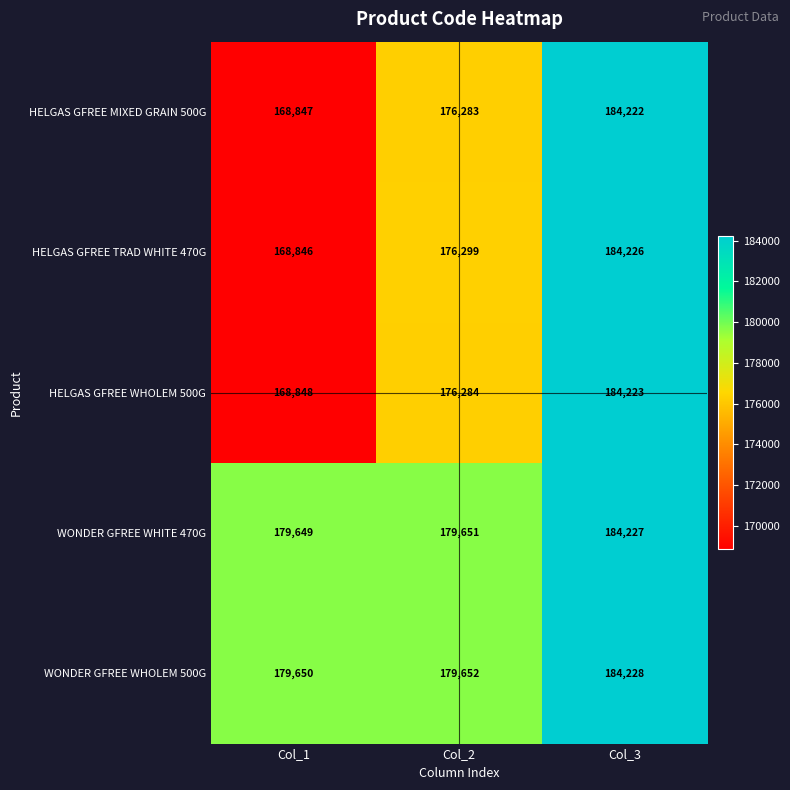

Which series changed the most between Col_1 and Col_2?

HELGAS GFREE TRAD WHITE 470G